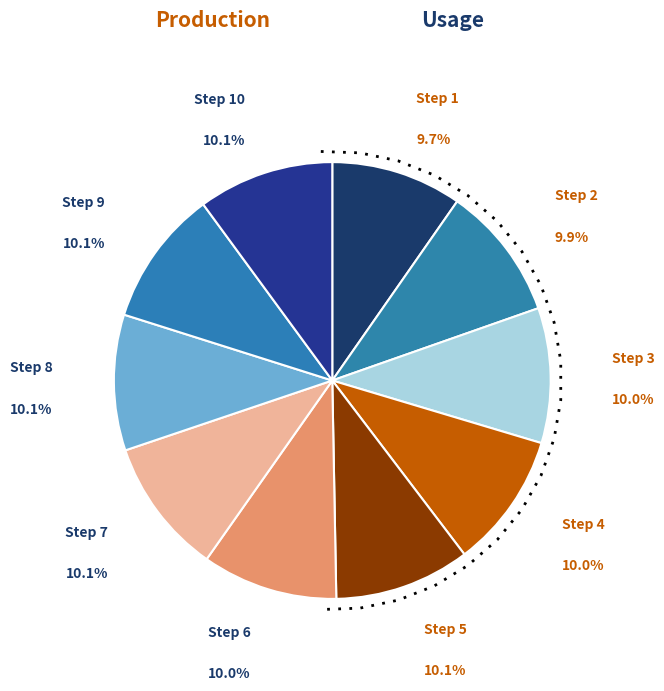

To the nearest percent, what percentage of the pie is Step 7?

10%